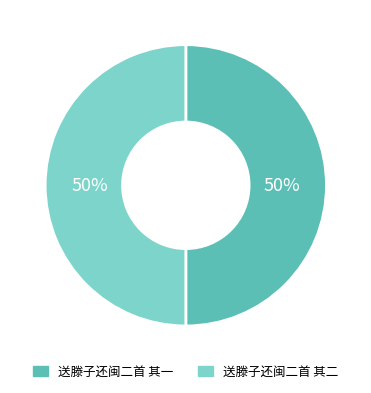

How many segments does this pie chart have?

2